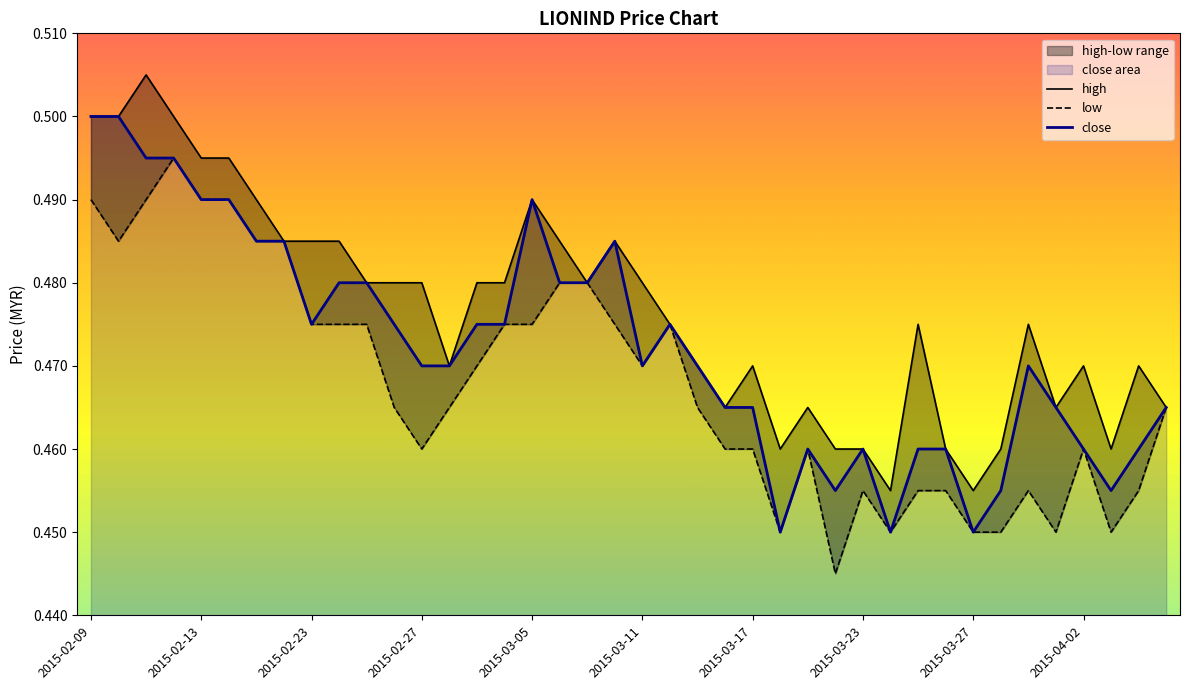

Where is the first local maximum for close?

2015-03-05